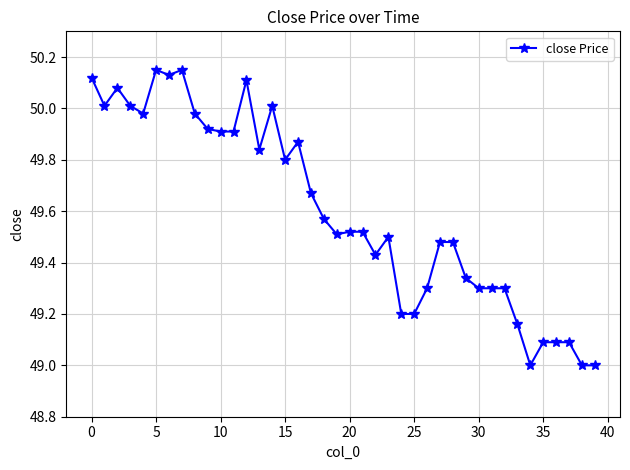

True or false: the data has more than 2 interior local peaks.

True